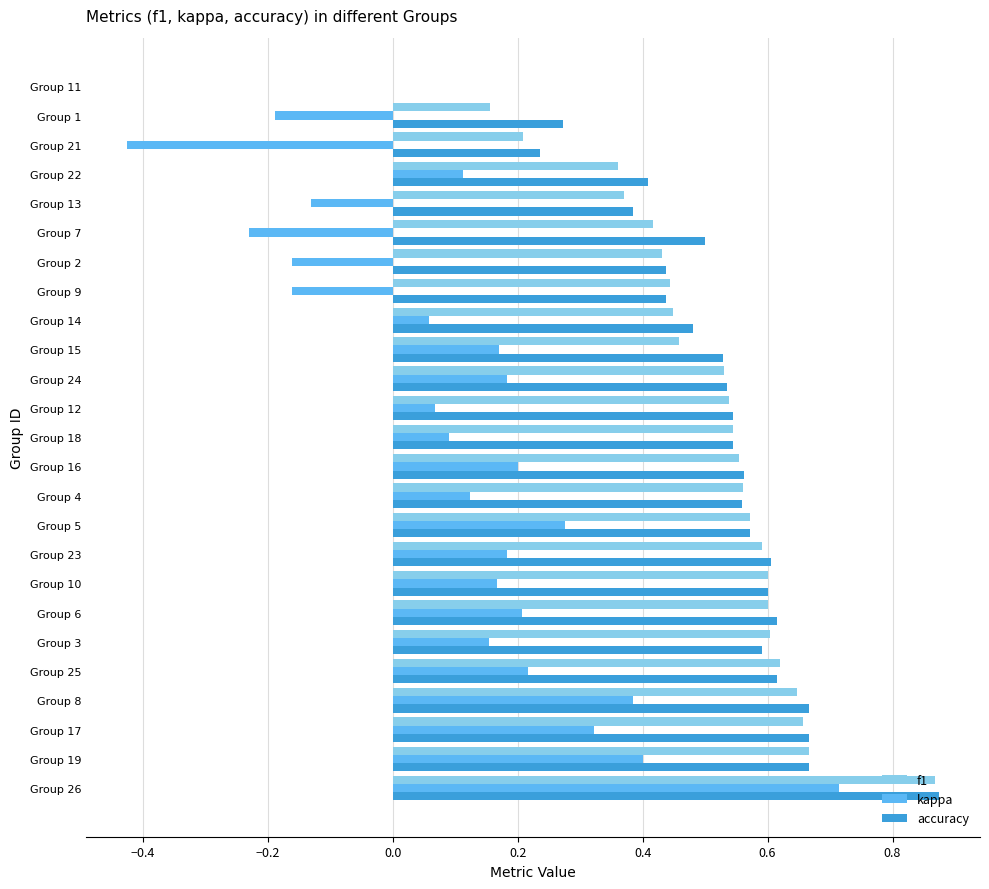

At which category is the sum across all series the highest?

Group 26